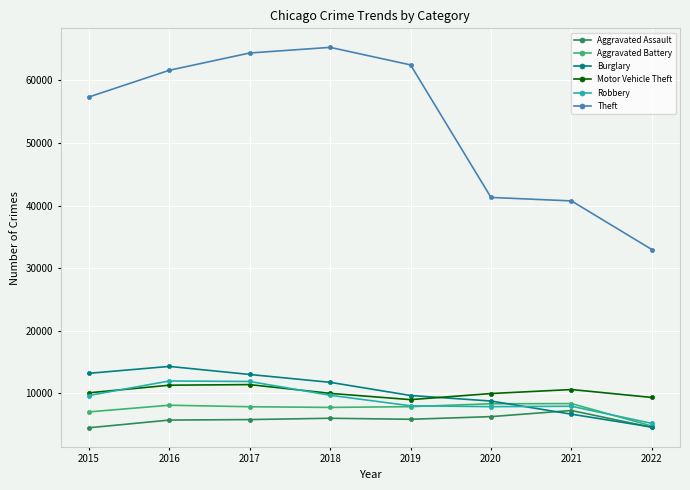

Is it true that Burglary equals 3167 at 2015?

False